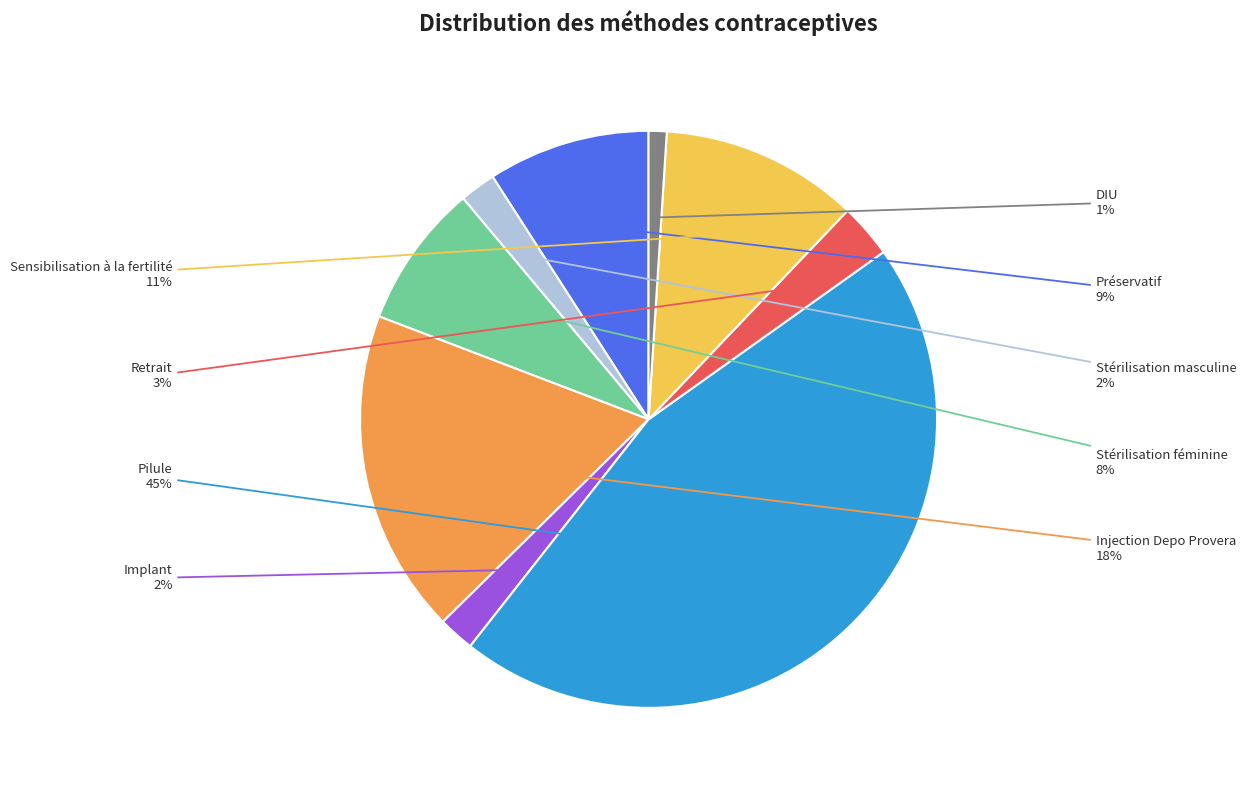

True or false: Sensibilisation à la fertilité accounts for 25% of the total.

False